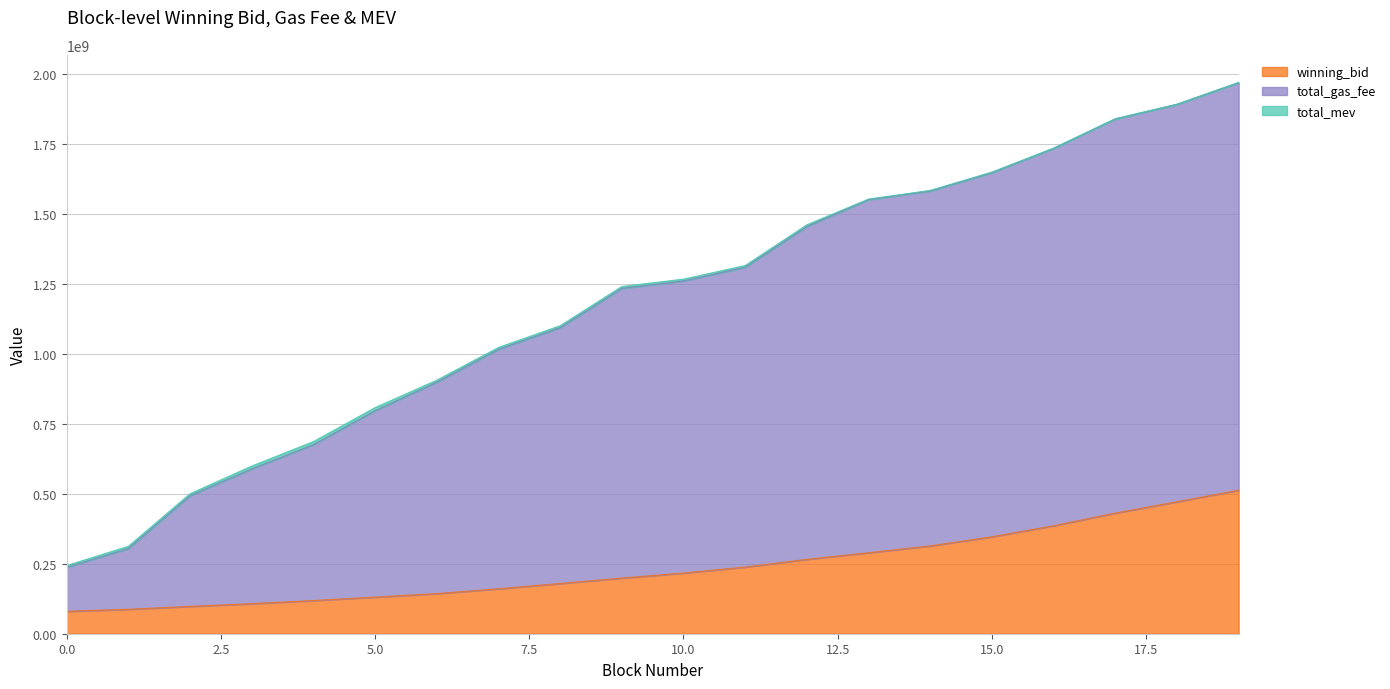

Between 3 and 6, which series saw the biggest shift?

total_gas_fee